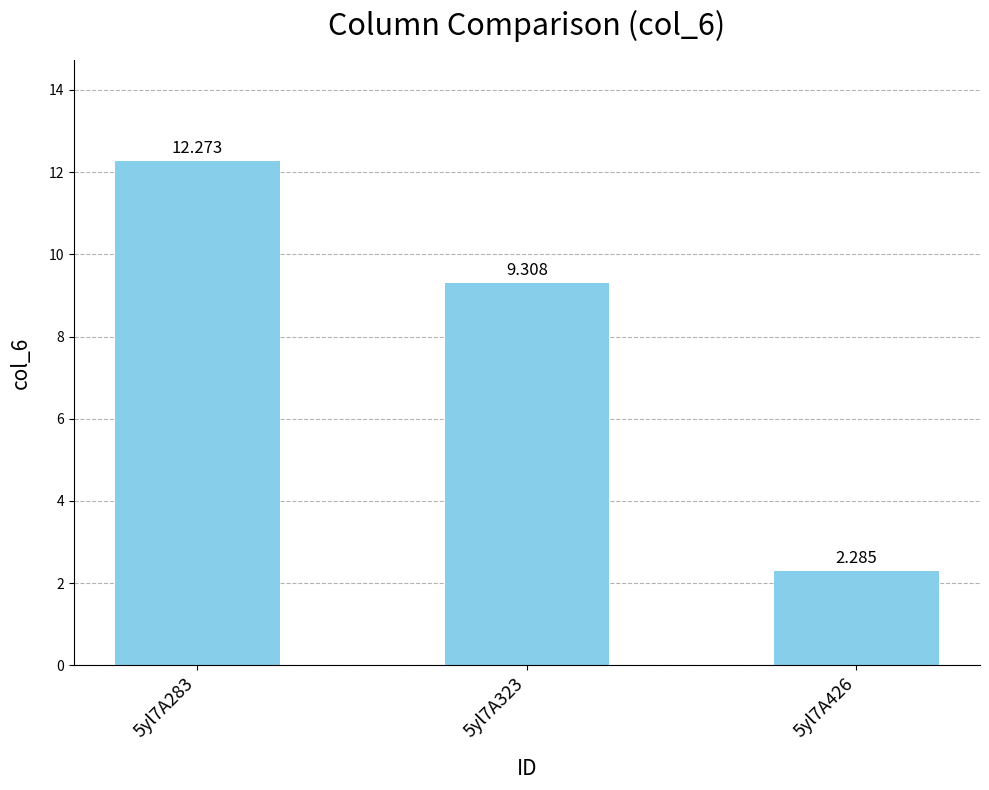

What is the value of the 1st bar from the left?

12.3